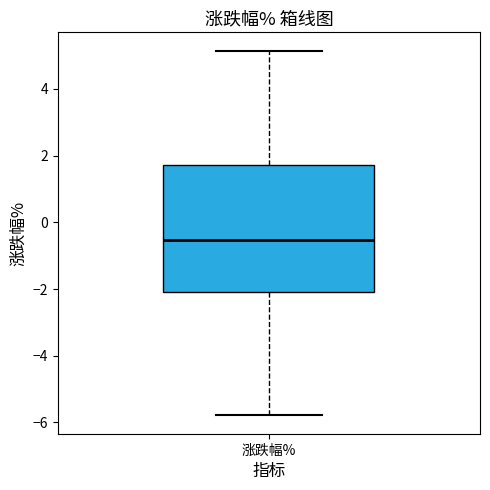

Transcribe this box plot: give where the median line is, the range the box spans, and where the two whiskers end, as read against the y-axis. The values are not printed on the chart, so give them approximately, as read against the axis.

median -0.6, box -2.0 to 1.8, whiskers -5.8 to 5.2